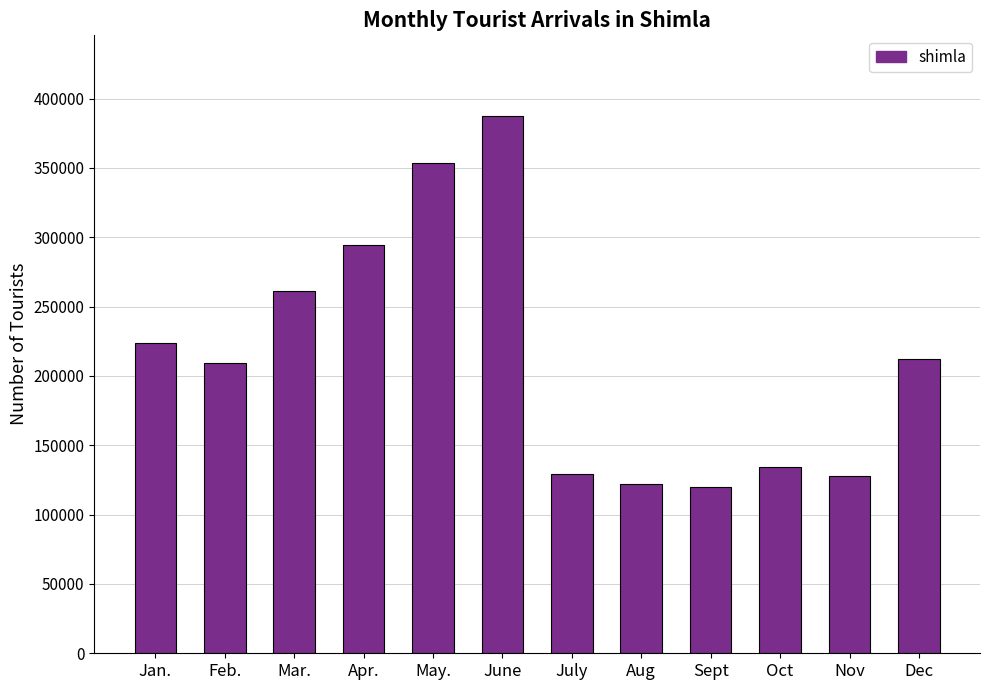

What position from the left is June?

6